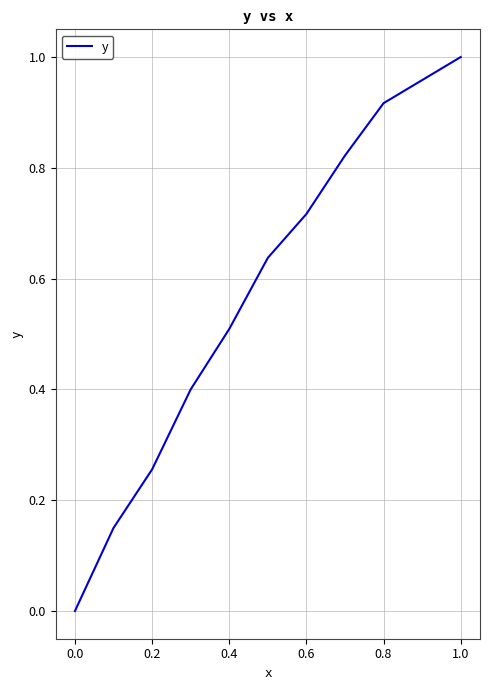

What is the greatest value displayed?

1.0